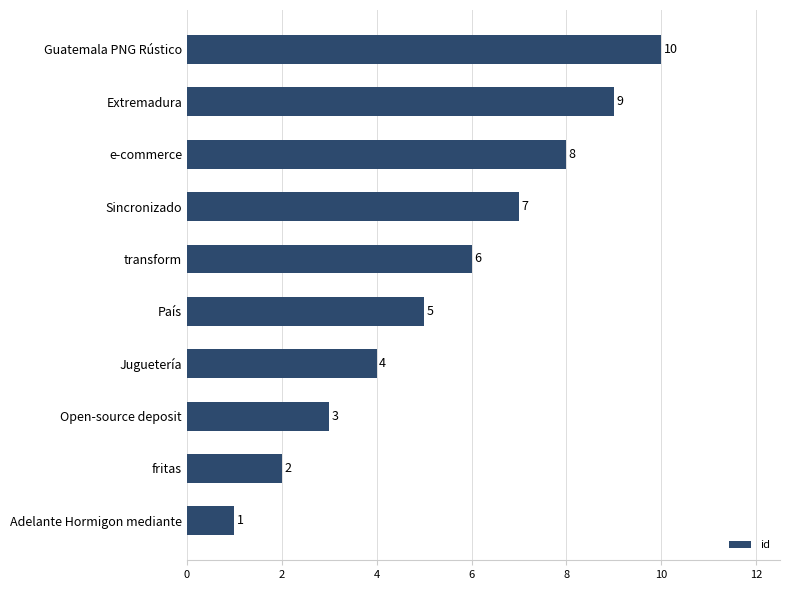

What is the greatest value displayed?

10